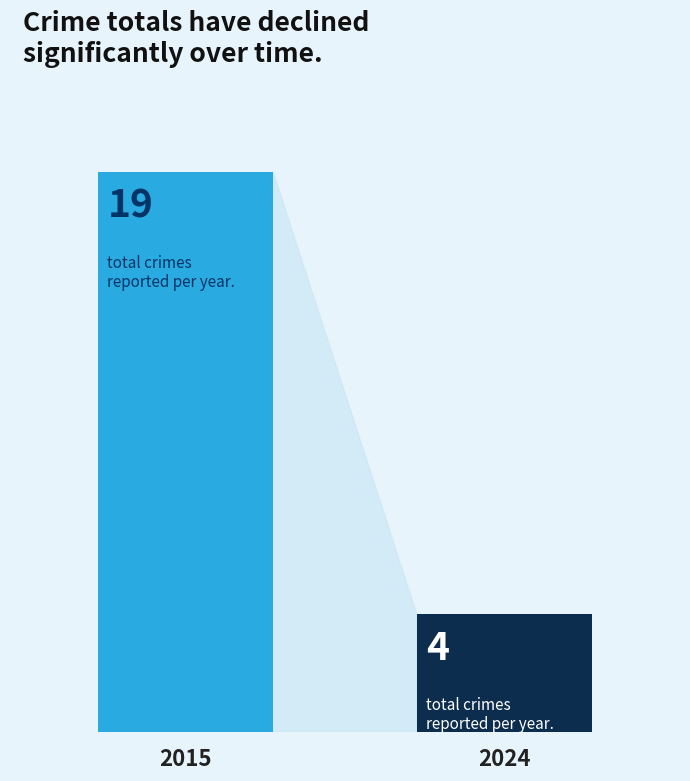

True or false: the data shows 6 at 2024.

False